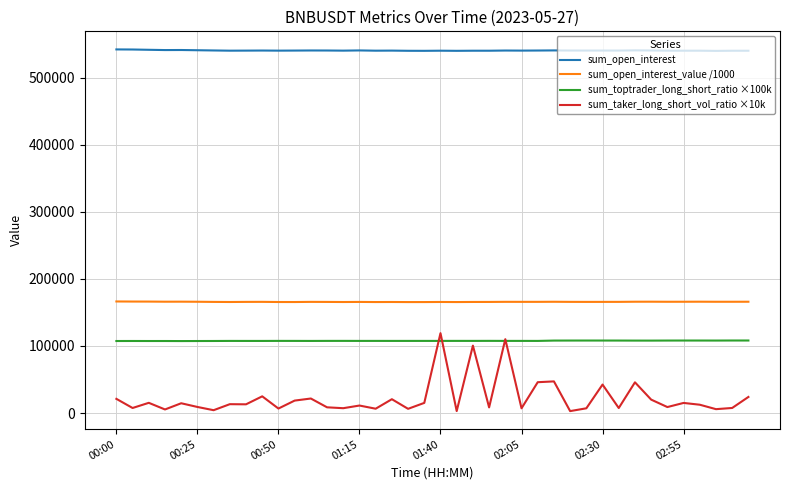

Which series has the widest spread of values?

sum_taker_long_short_vol_ratio ×10k